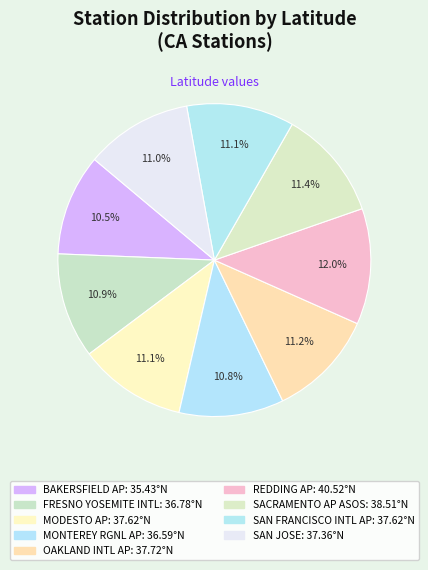

Which slice is the smallest?

BAKERSFIELD AP